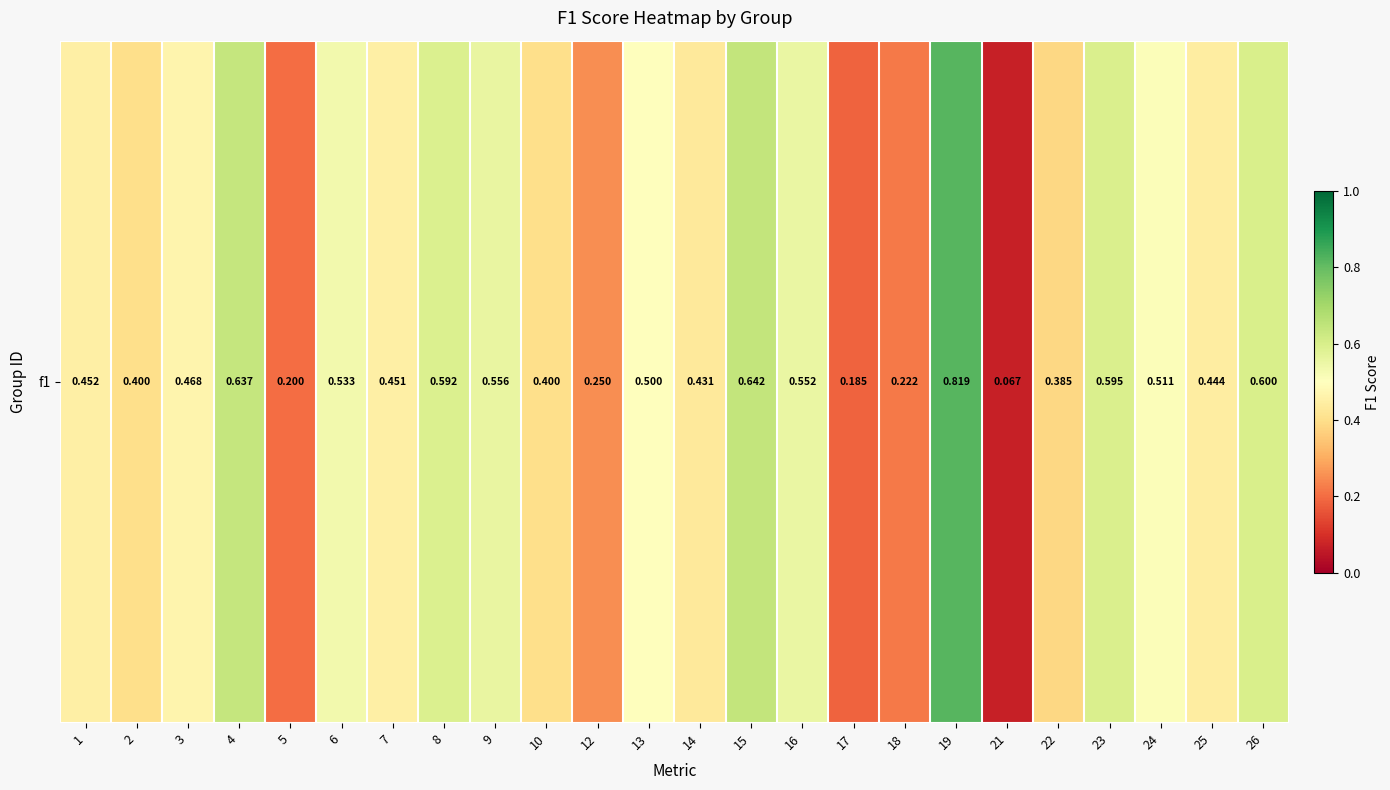

The value at 3 is 0.2. True or false?

False